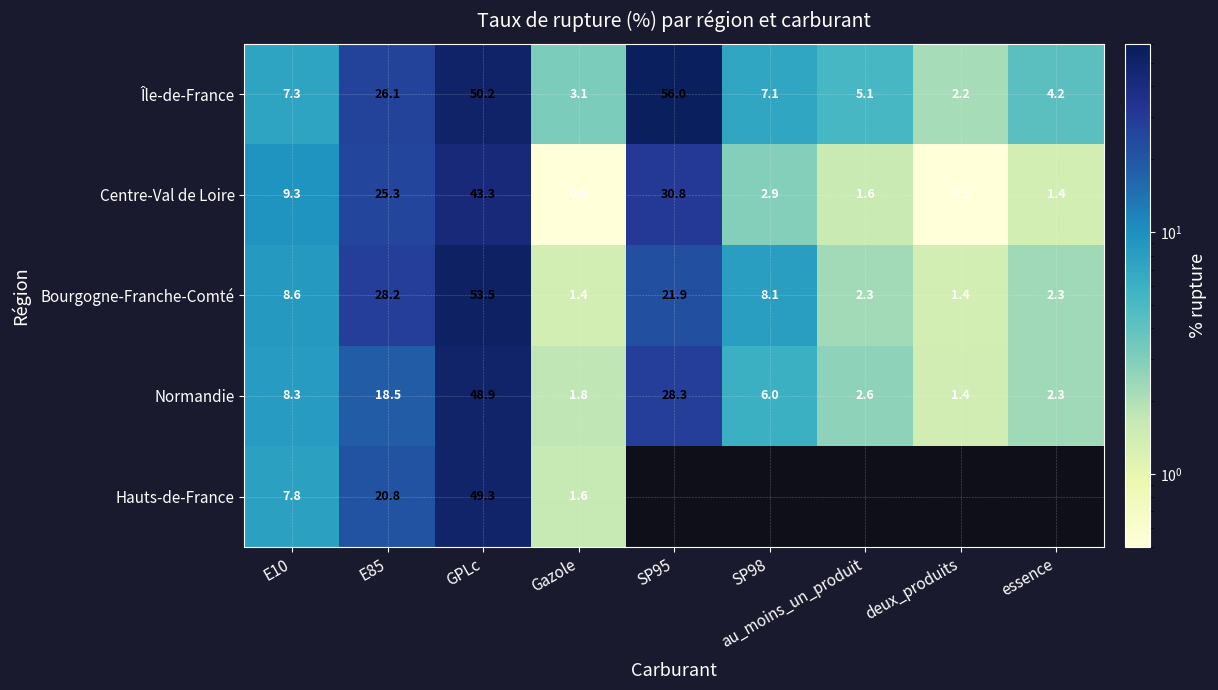

The value of Bourgogne-Franche-Comté at essence is 2.3. True or false?

True